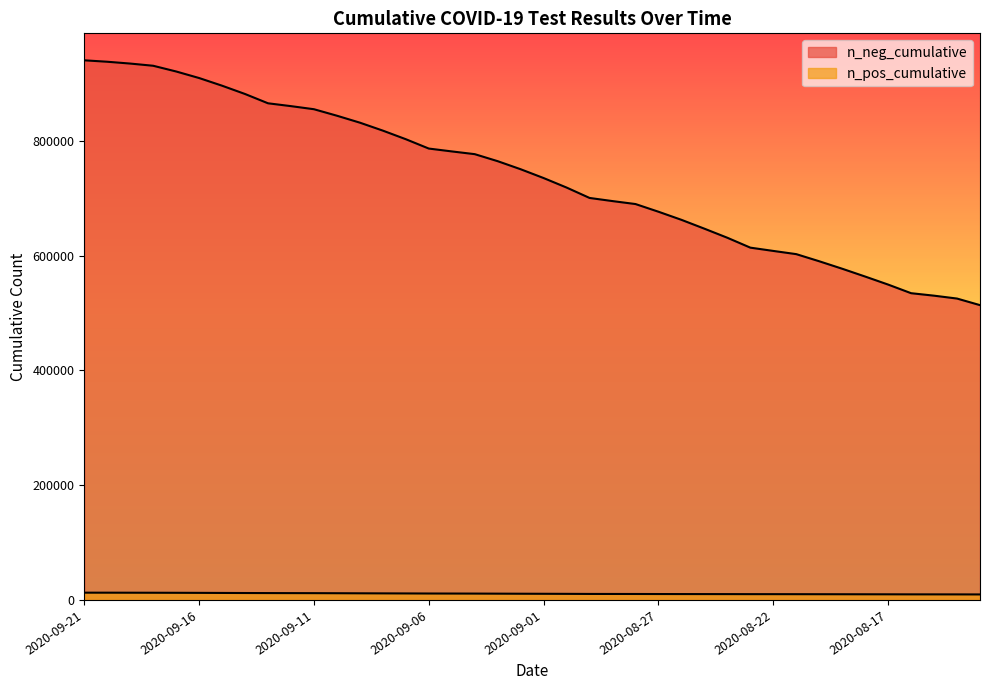

How many series are shown in this chart?

2